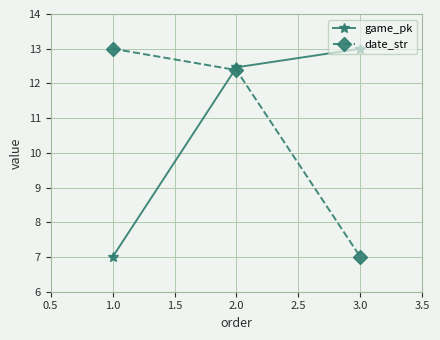

What is the maximum value shown in the chart?

13.0